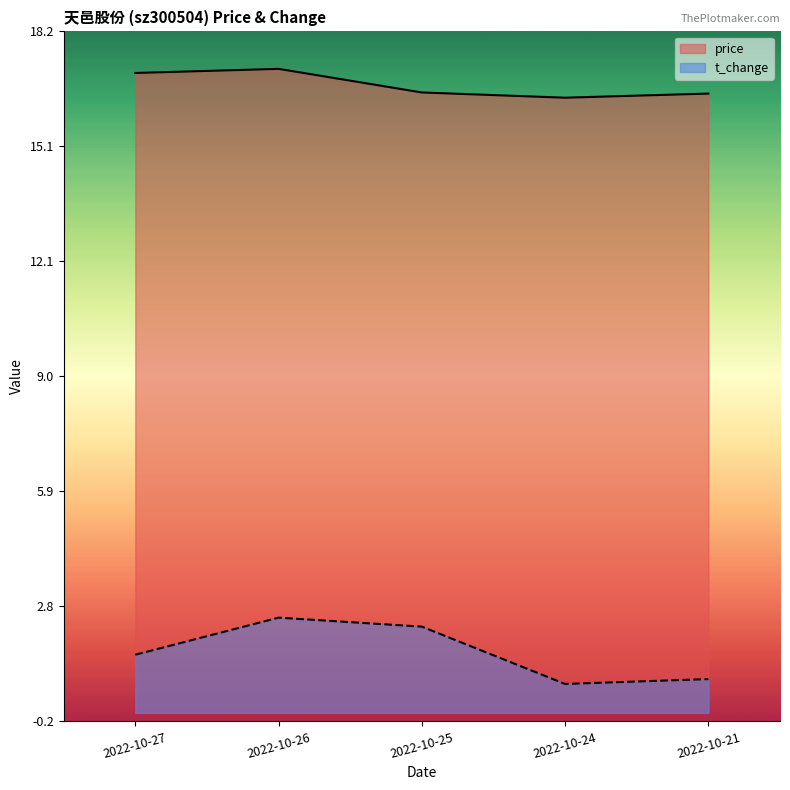

What is the approximate value of t_change at 2022-10-21?

0.9